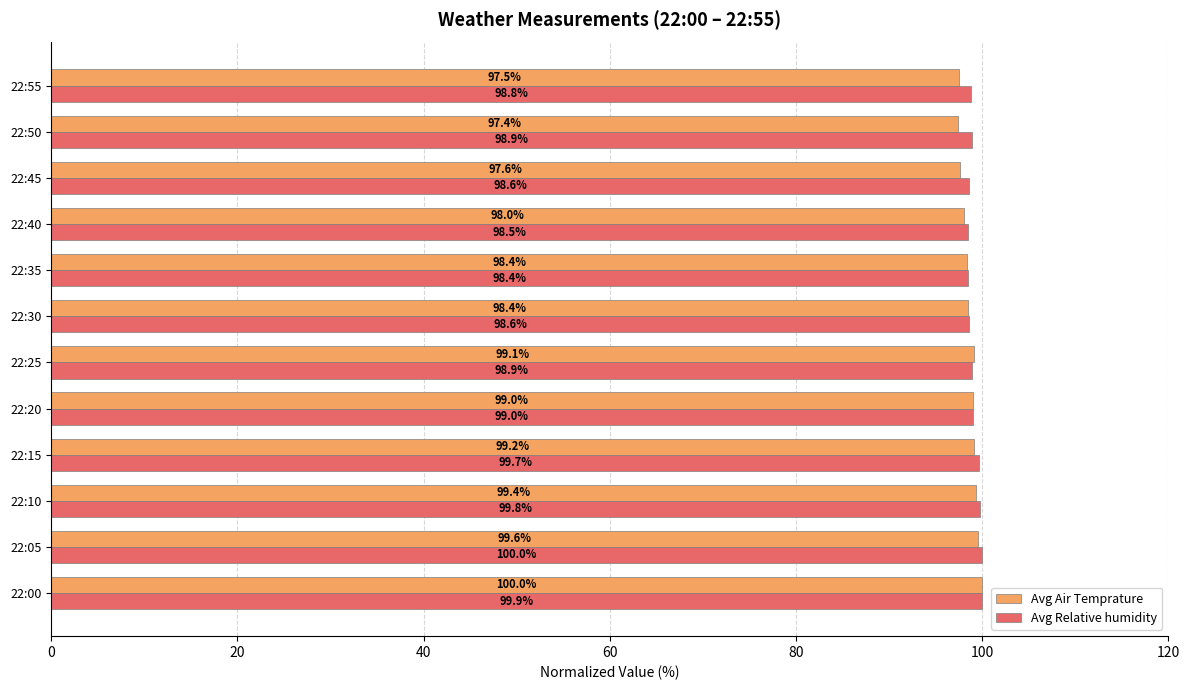

Read the Avg Relative humidity value at 22:00.

99.9